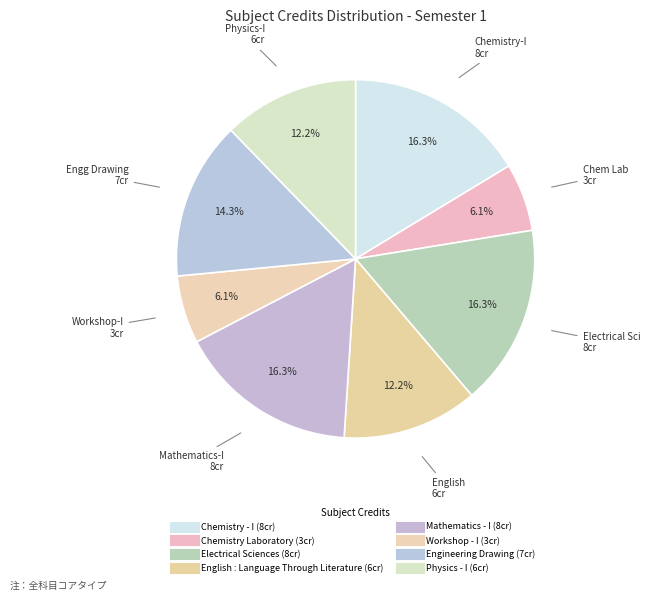

How many segments does this pie chart have?

8